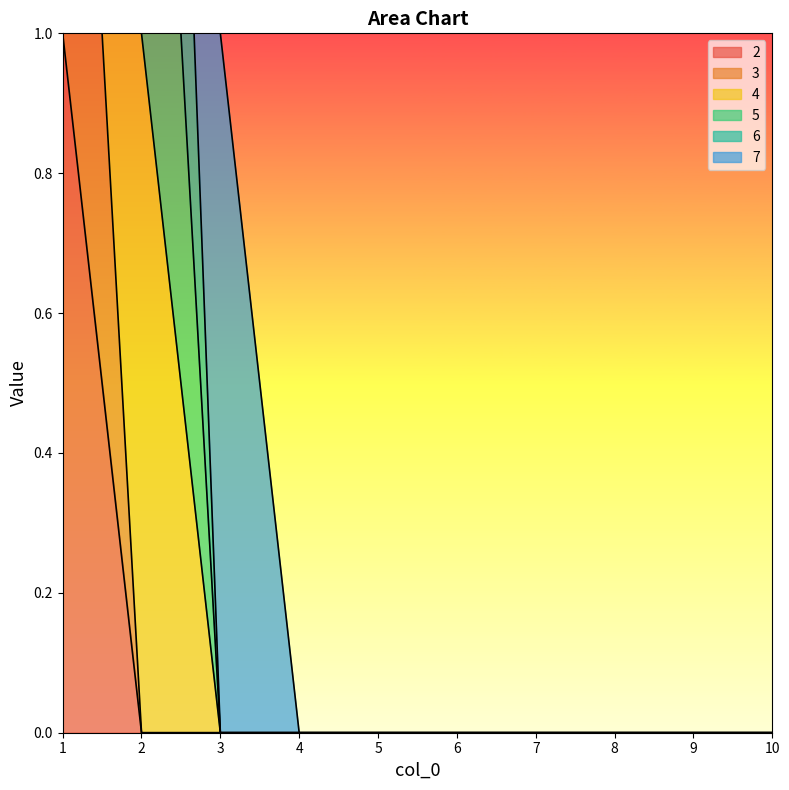

Is it true that 4 equals -1 at 3?

False